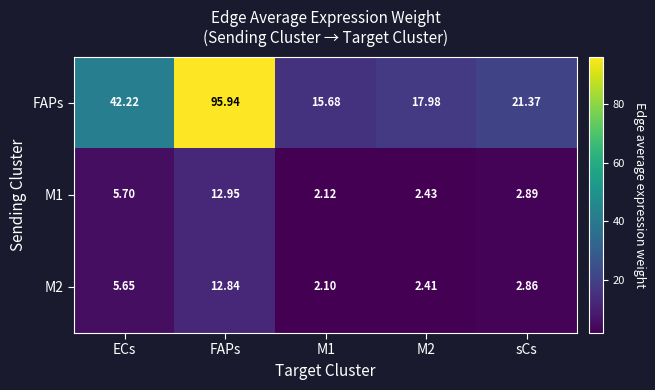

Count the number of categories in the chart.

5